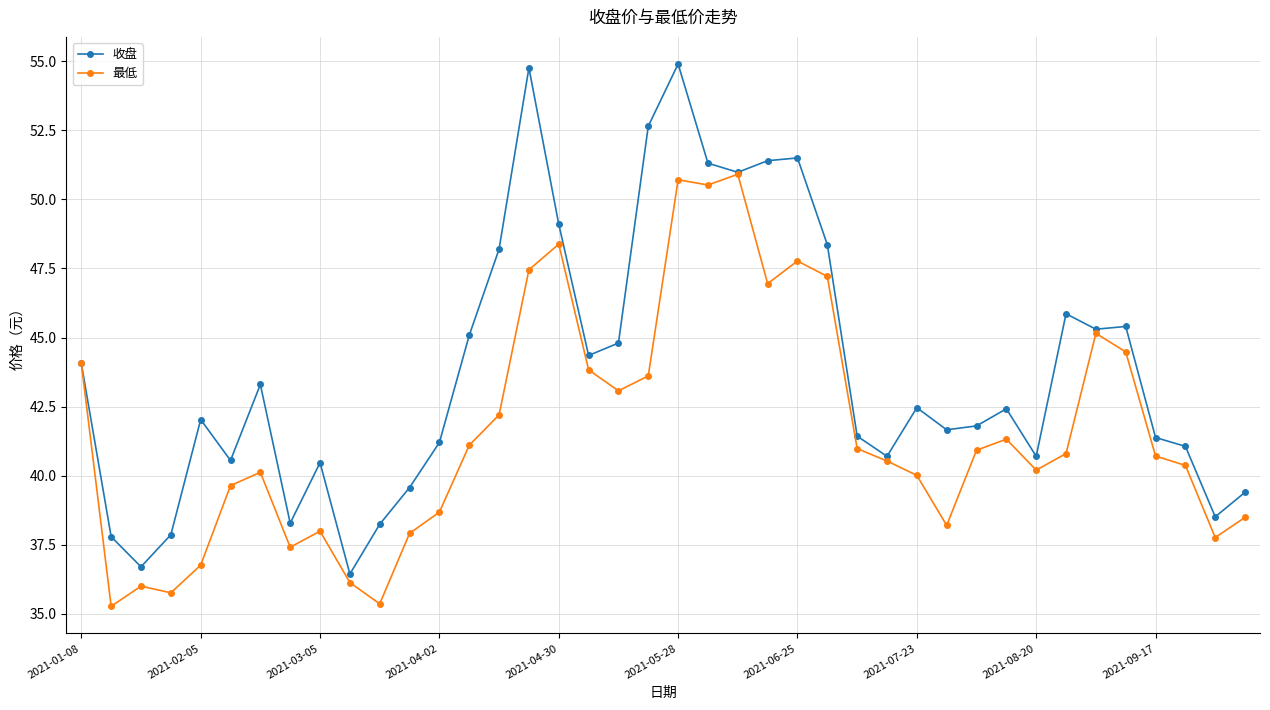

Which series has the largest range (max minus min)?

收盘